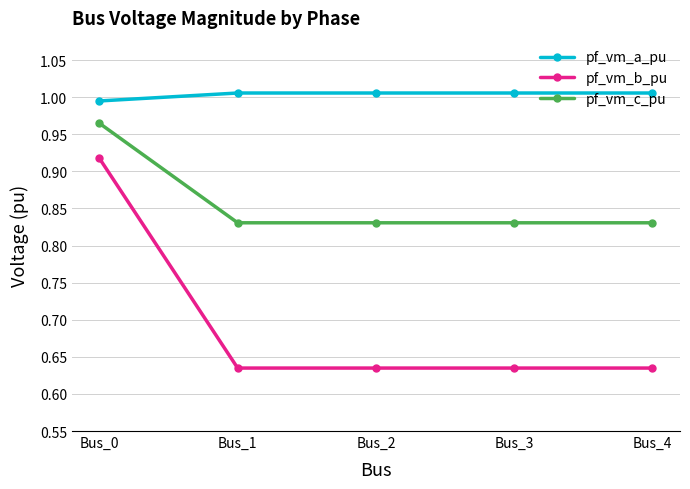

What is the sum of all pf_vm_b_pu values?

3.5